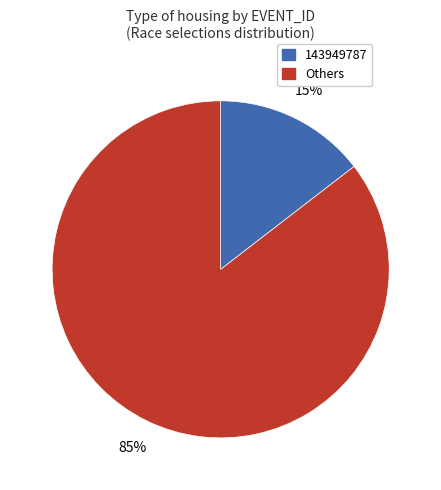

To the nearest percent, what is the average slice percentage?

50%